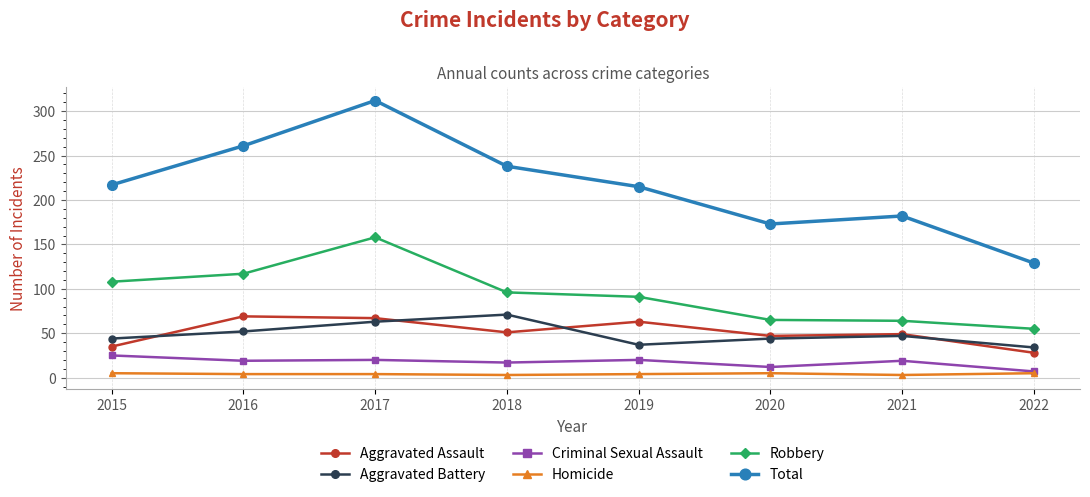

In Total, how many points are higher than both neighbors (excluding endpoints)?

2